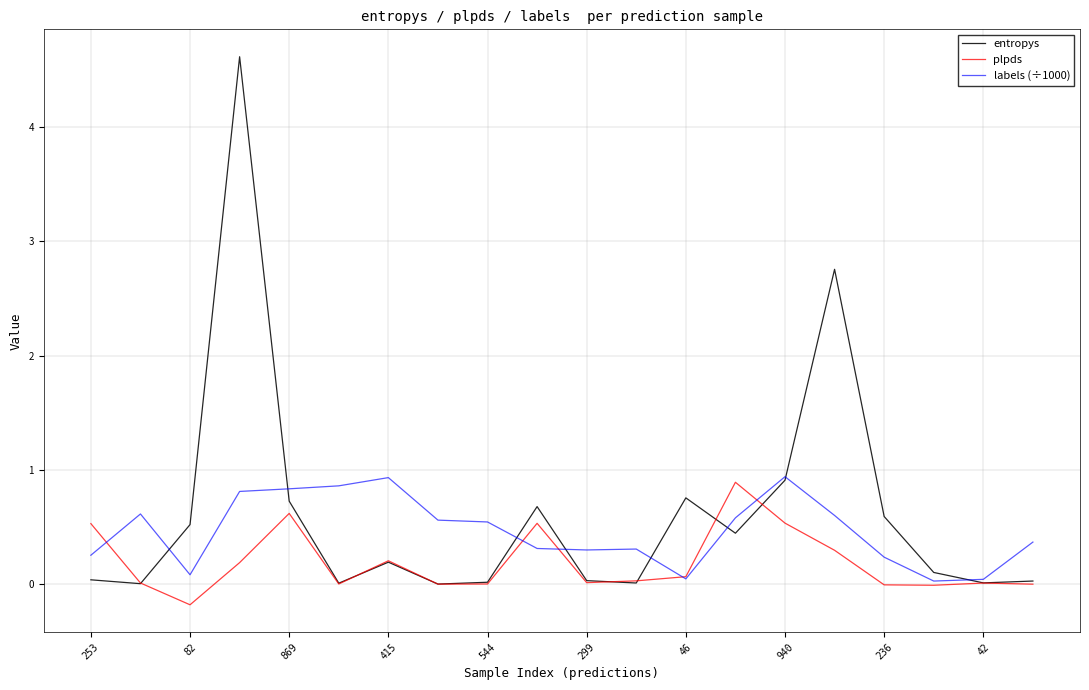

At how many categories does at least one series exceed 1?

2